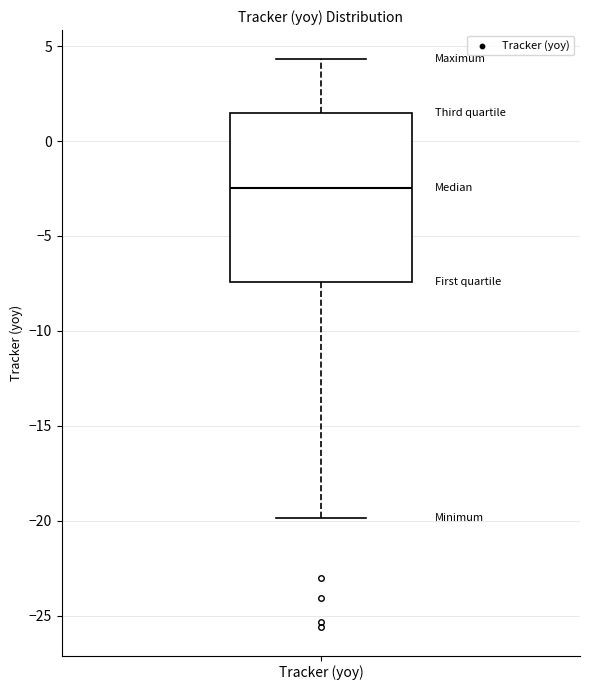

Read this box plot against the y-axis: the position of the median line, the range covered by the box, and the ends of both whiskers. The values are not printed on the chart, so give them approximately, as read against the axis.

median -2.5, box -7.5 to 1.5, whiskers -20.0 to 4.5